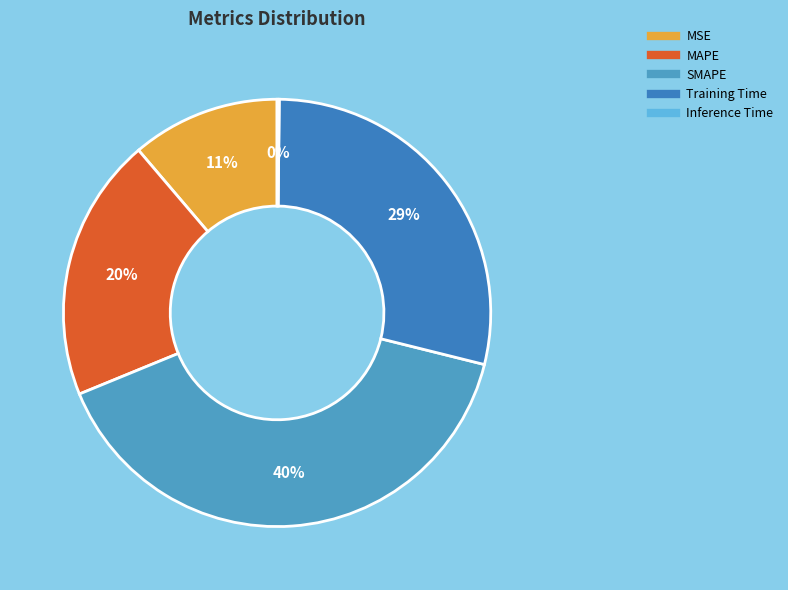

True or false: Inference Time accounts for 1% of the total.

False